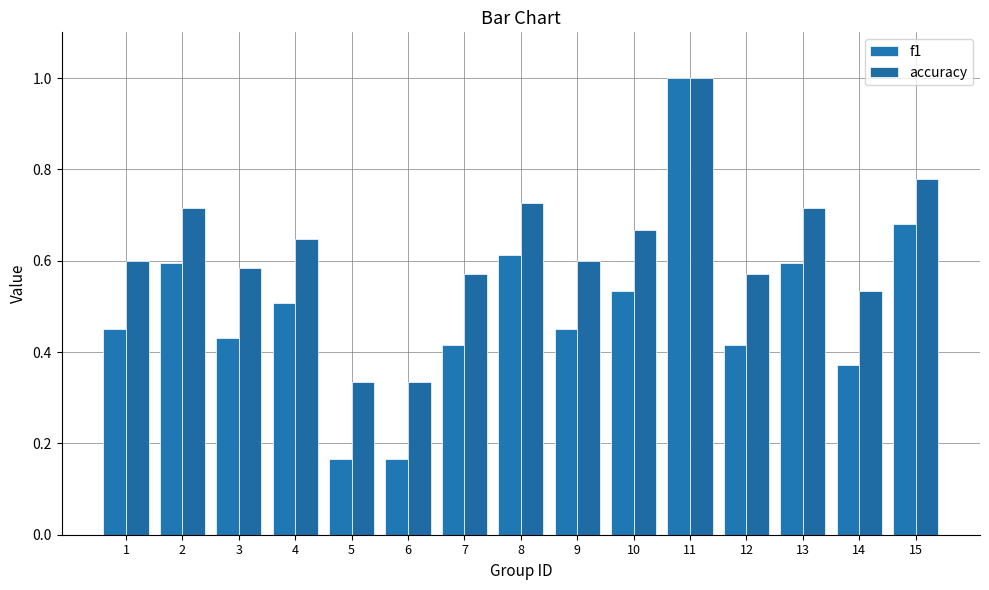

How many bars are there in each group?

2